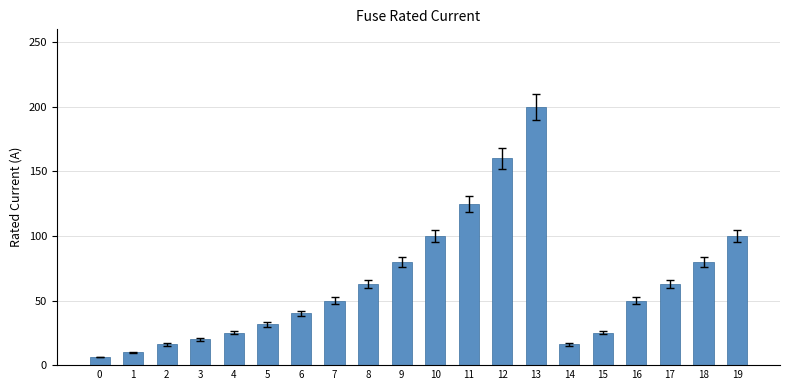

What is the change in value from 7 to 10?

+50.0